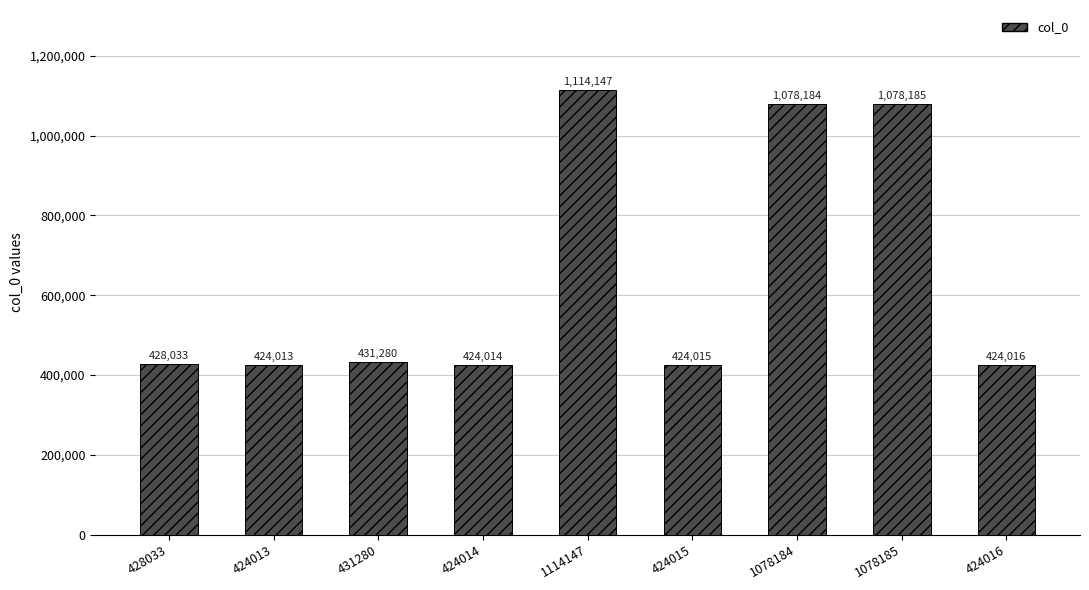

Reading right to left, transcribe all the data shown in this chart.

424016=424016	1078185=1078185	1078184=1078184	424015=424015	1114147=1114147	424014=424014	431280=431280	424013=424013	428033=428033